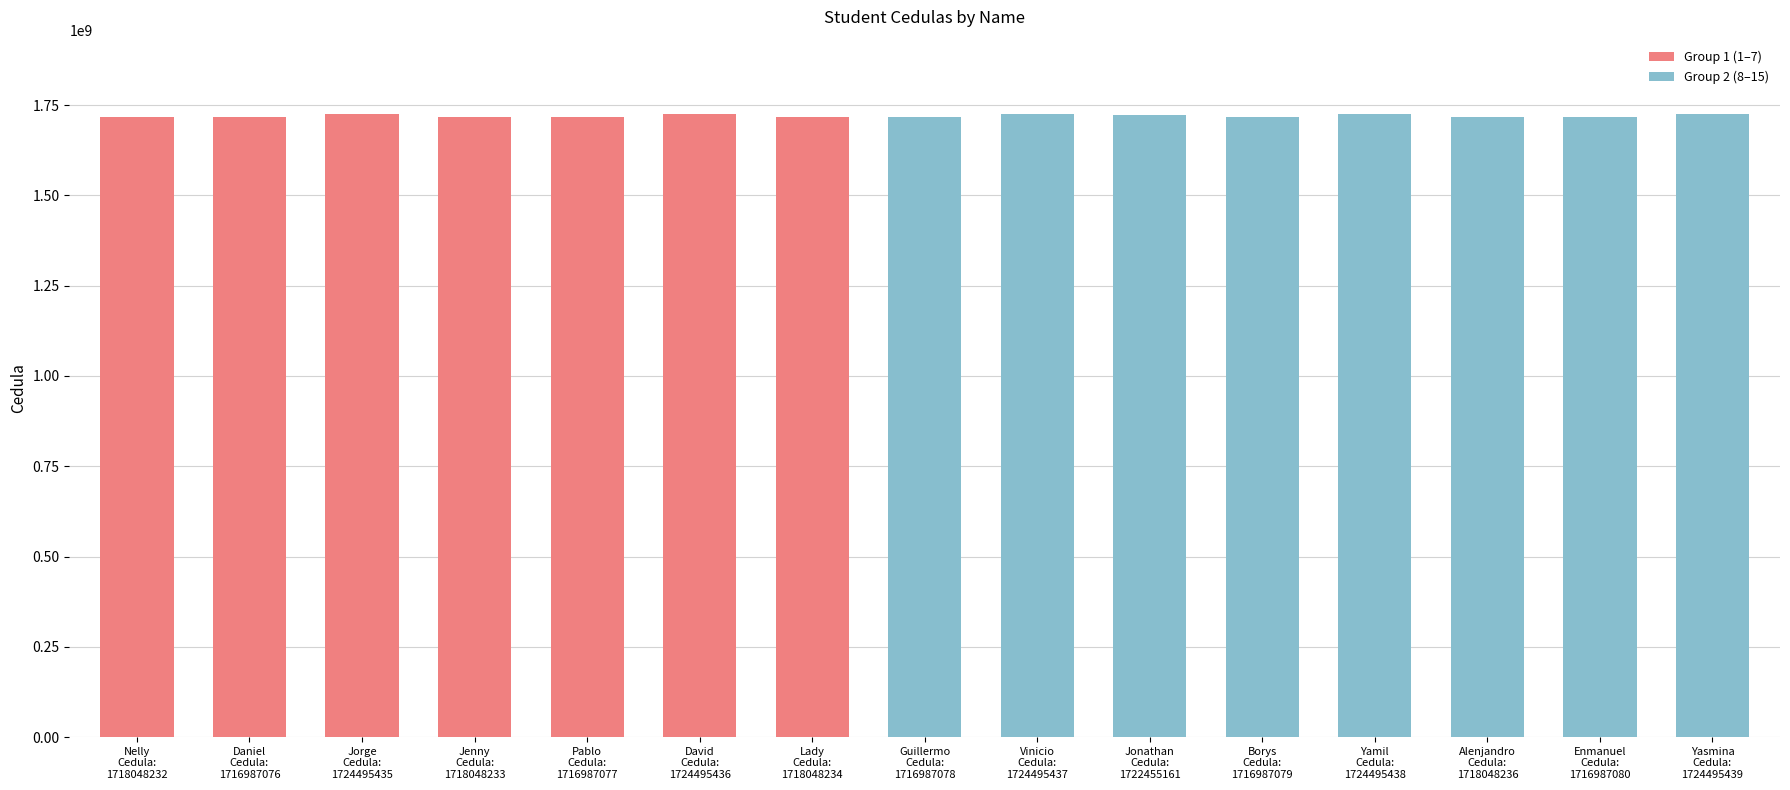

Reading left to right, what are all the values shown in this chart?

Nelly=1718048232	Daniel=1716987076	Jorge=1724495435	Jenny=1718048233	Pablo=1716987077	David=1724495436	Lady=1718048234	Guillermo=1716987078	Vinicio=1724495437	Jonathan=1722455161	Borys=1716987079	Yamil=1724495438	Alenjandro=1718048236	Enmanuel=1716987080	Yasmina=1724495439